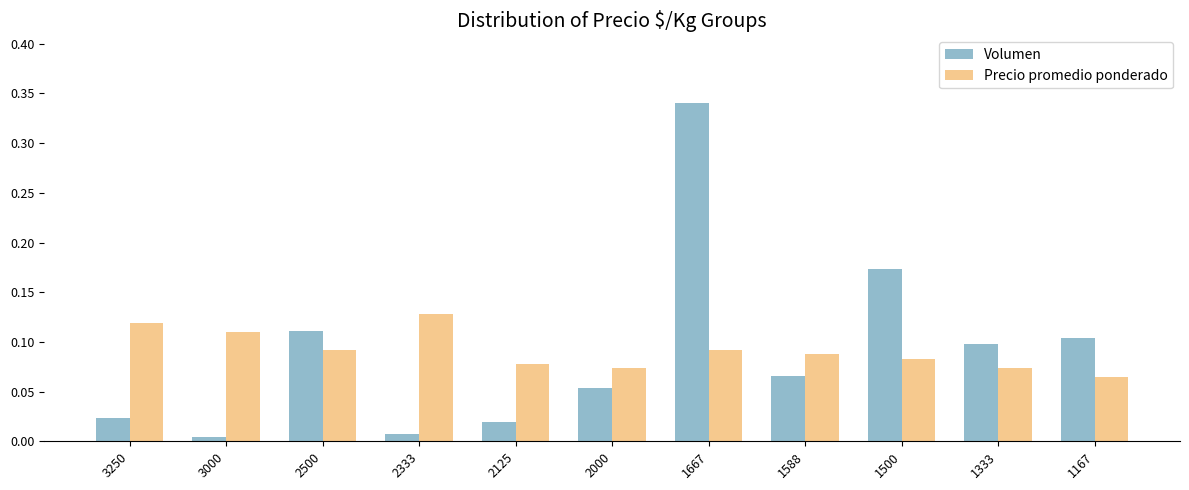

What are all the series names shown in the legend?

Volumen, Precio promedio ponderado